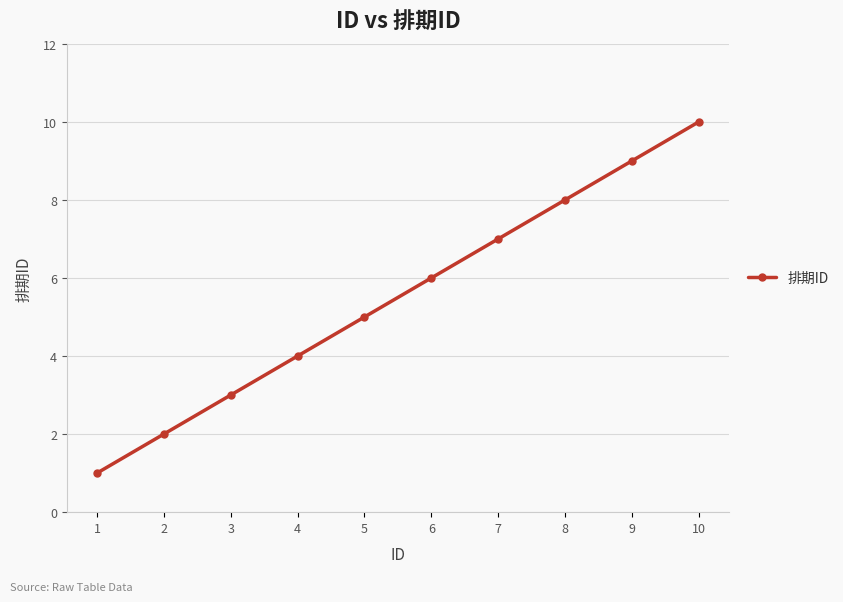

The value at 8 is 8. True or false?

True